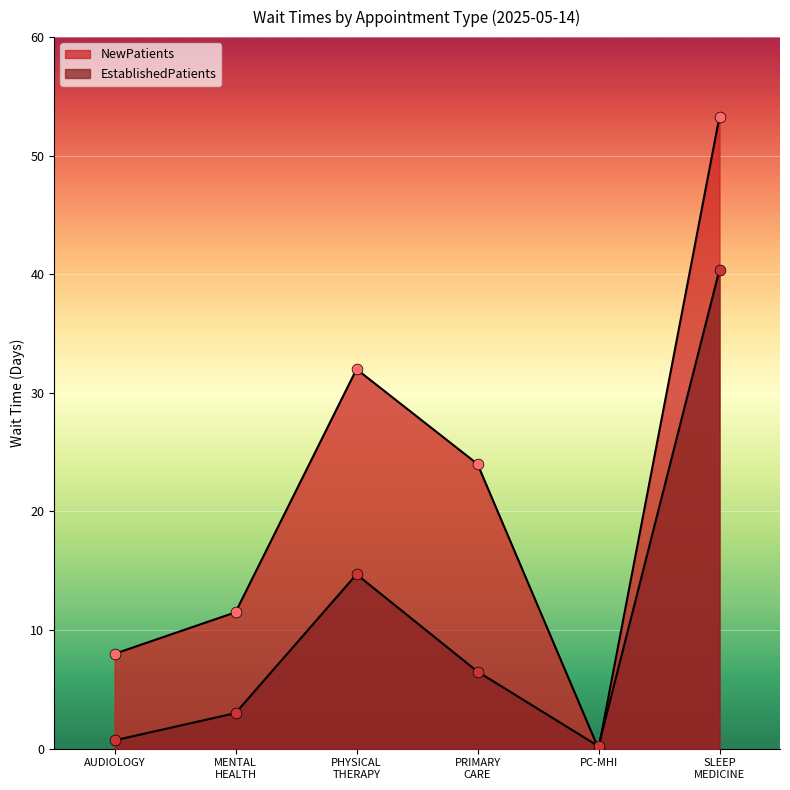

At which category is the sum across all series the highest?

SLEEP MEDICINE